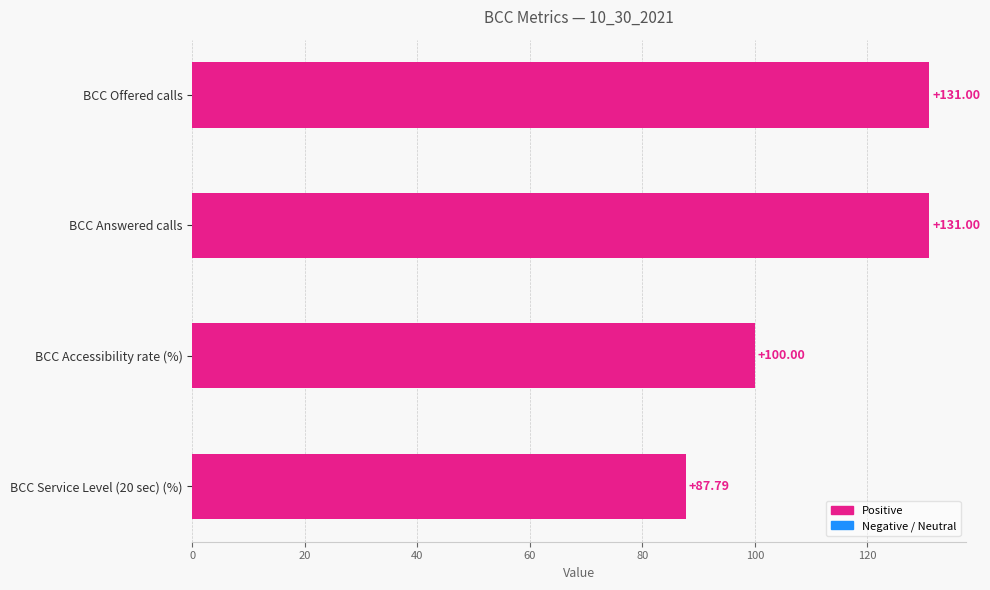

Count the values in the range 100 to 131.

3